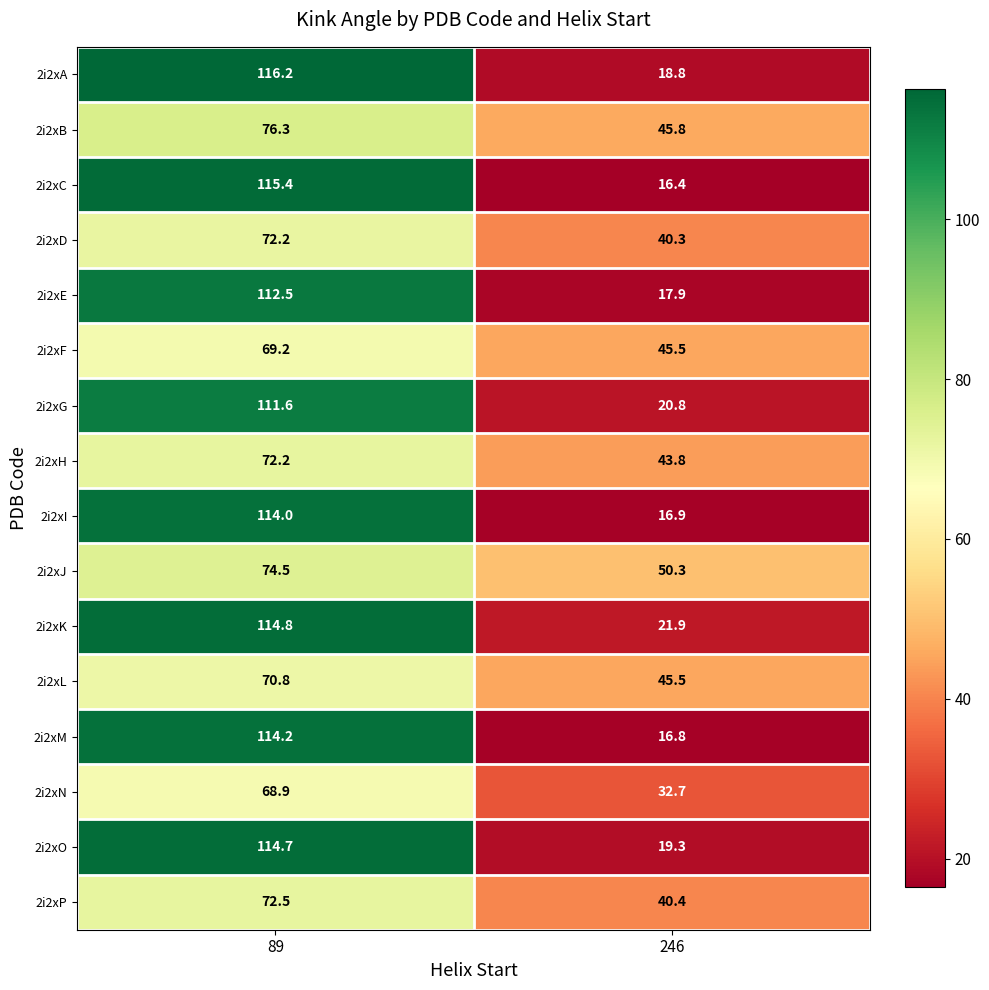

Is it true that 2i2xL equals 45.5 at 246?

True